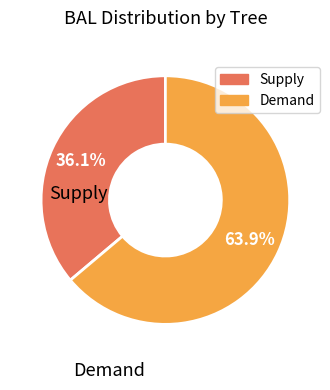

Is there any slice that represents more than half of the pie?

Yes